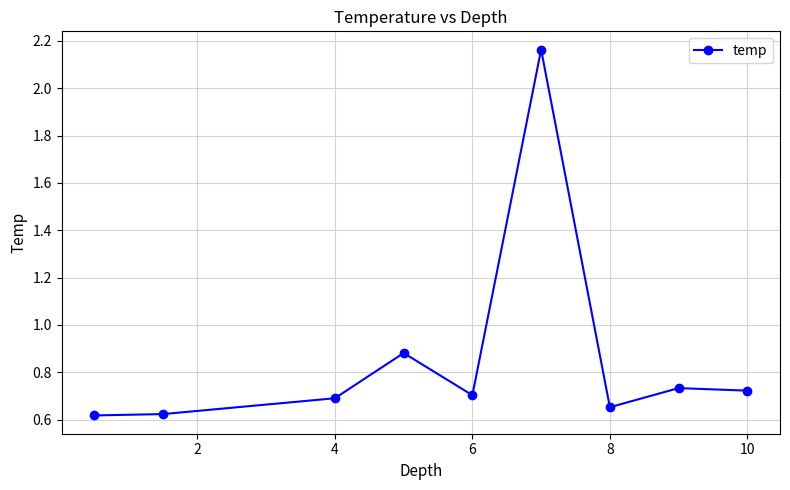

What is the difference between the maximum and minimum values?

1.5